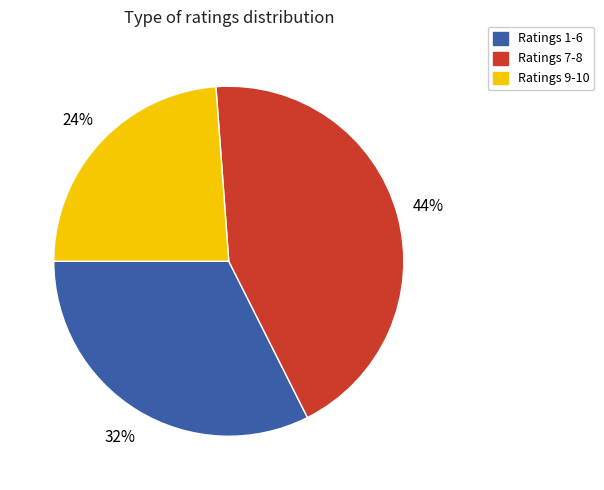

Does any single category account for the majority?

No